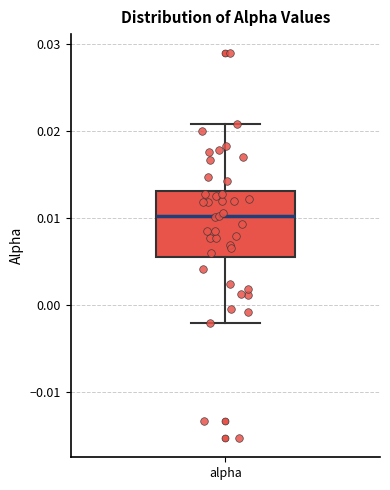

Transcribe this box plot: give where the median line is, the range the box spans, and where the two whiskers end, as read against the y-axis. The values are not printed on the chart, so give them approximately, as read against the axis.

median 0.010, box 0.006 to 0.013, whiskers -0.002 to 0.021